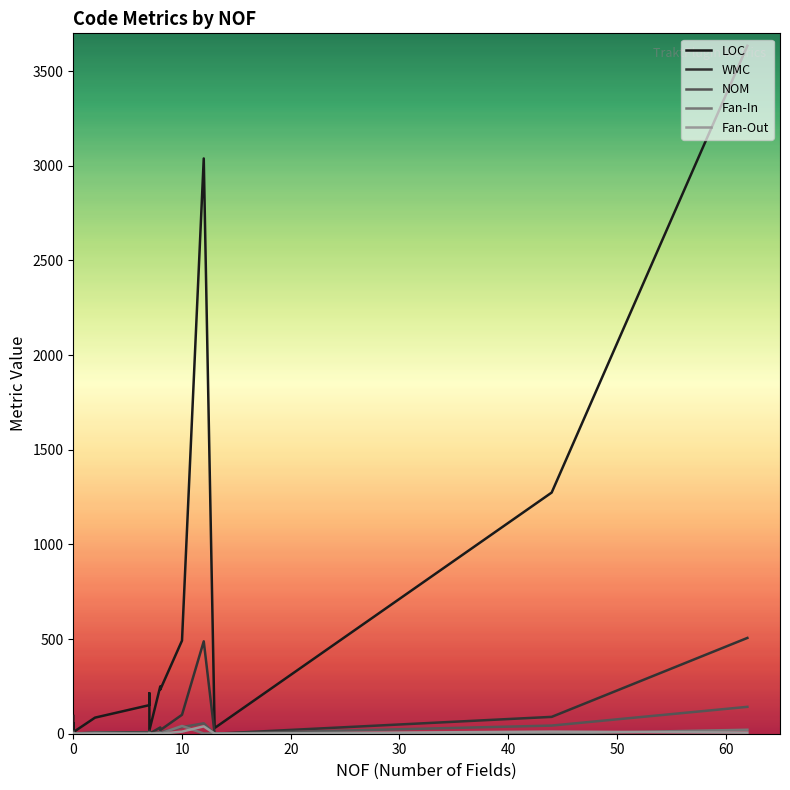

How many series are shown in this chart?

5